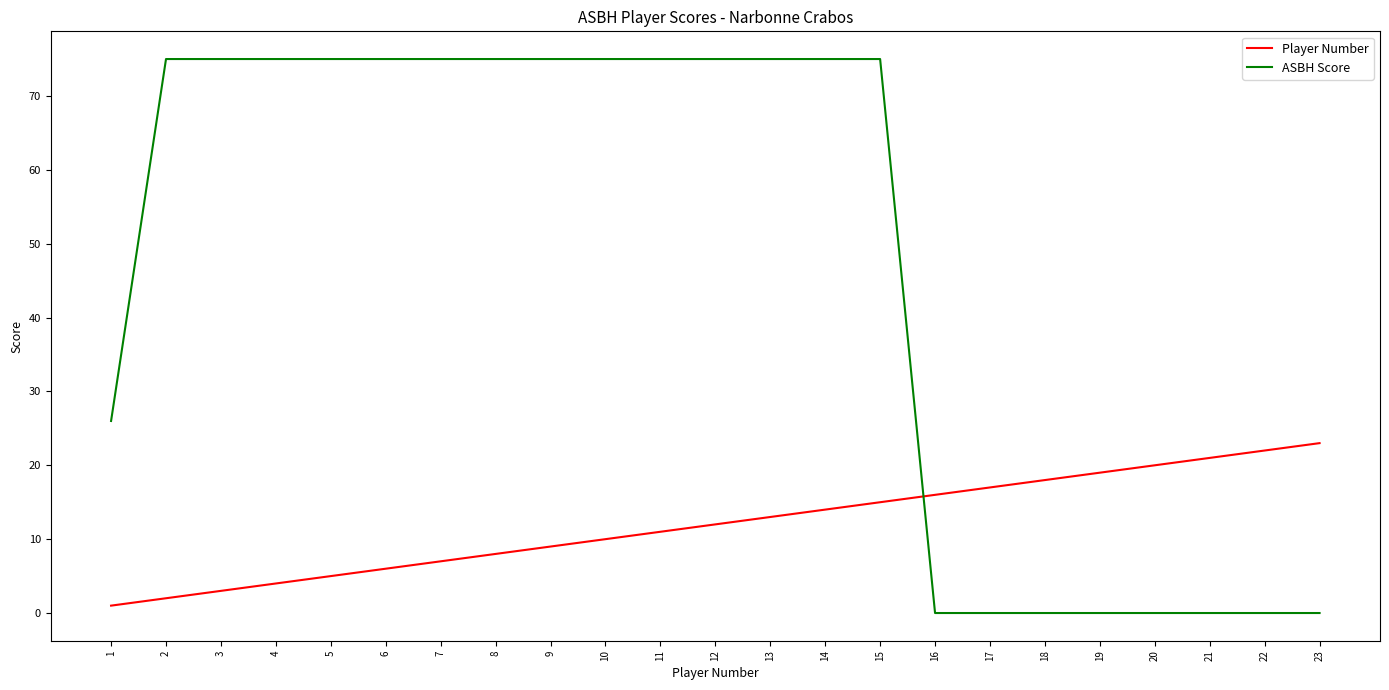

What is the average value of the ASBH Score series?

47